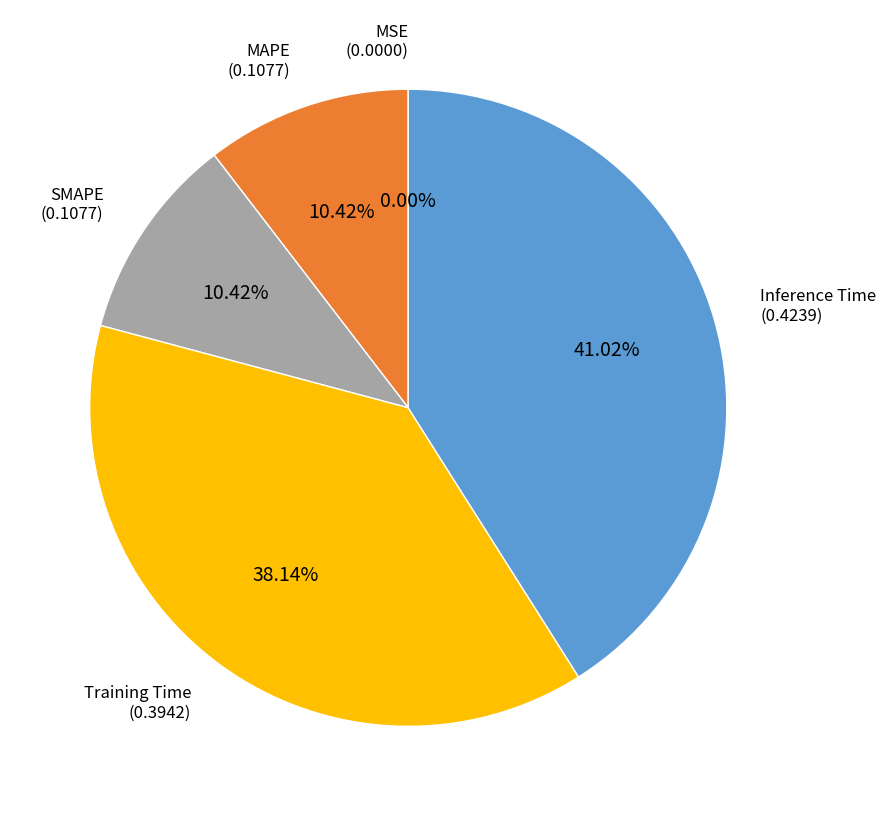

Which category has the biggest portion of the pie?

Inference Time